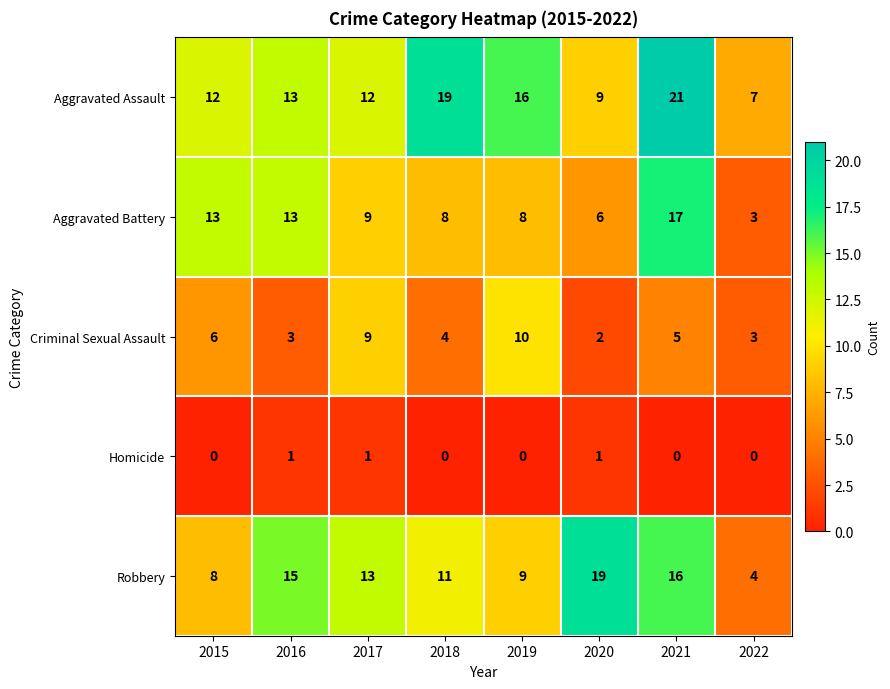

At 2020, list the series in order from smallest to largest.

Homicide, Criminal Sexual Assault, Aggravated Battery, Aggravated Assault, Robbery